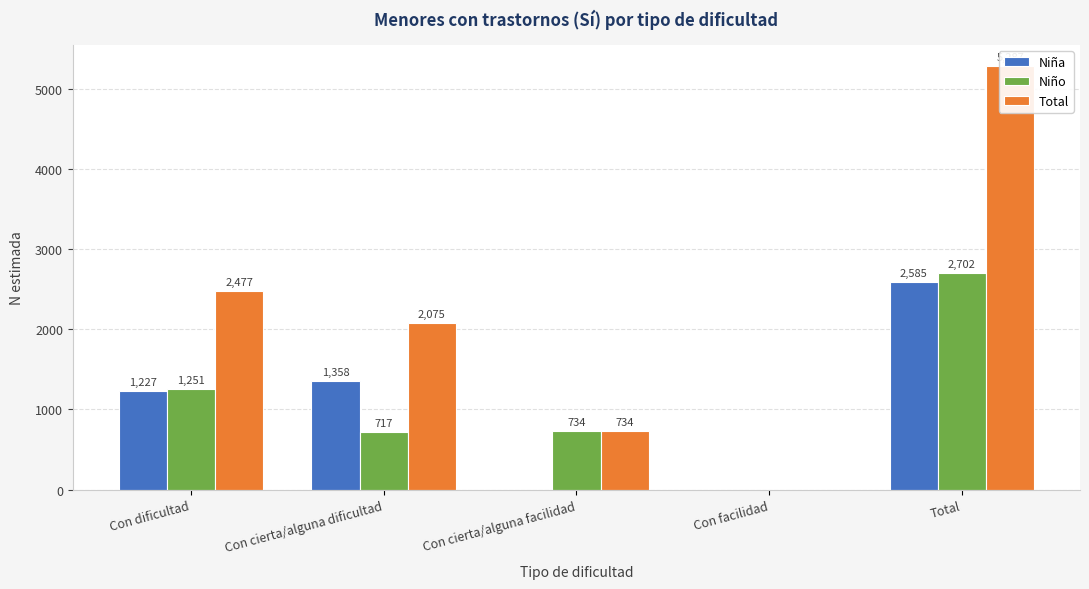

Which category has the lowest value across all series?

Con cierta/alguna facilidad